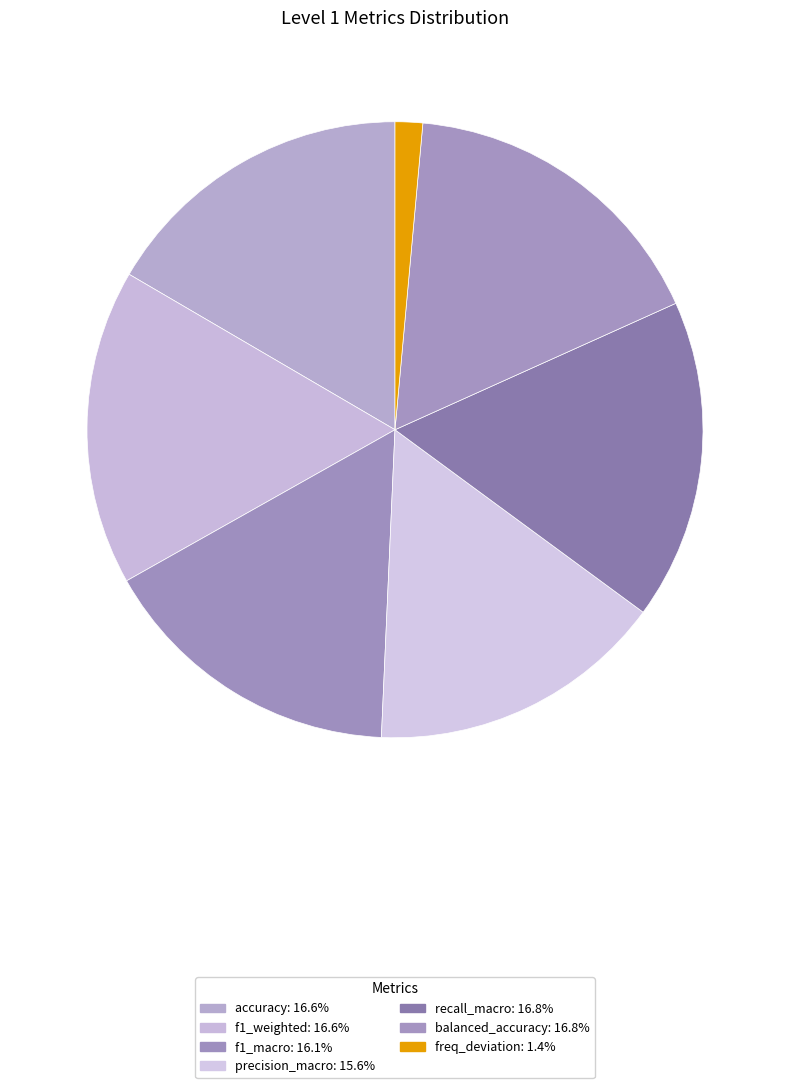

What is the smallest slice in the pie chart?

freq_deviation